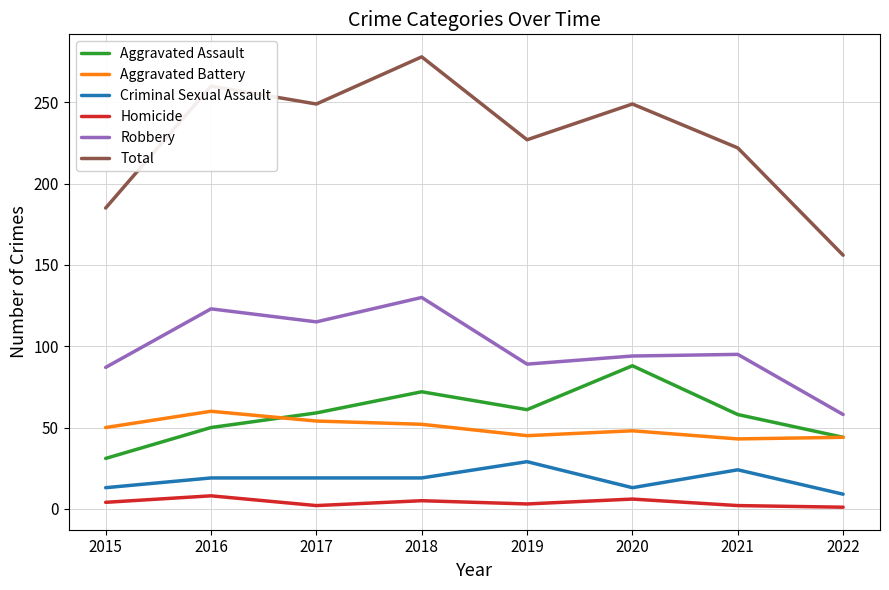

In Homicide, how many points are higher than both neighbors (excluding endpoints)?

3